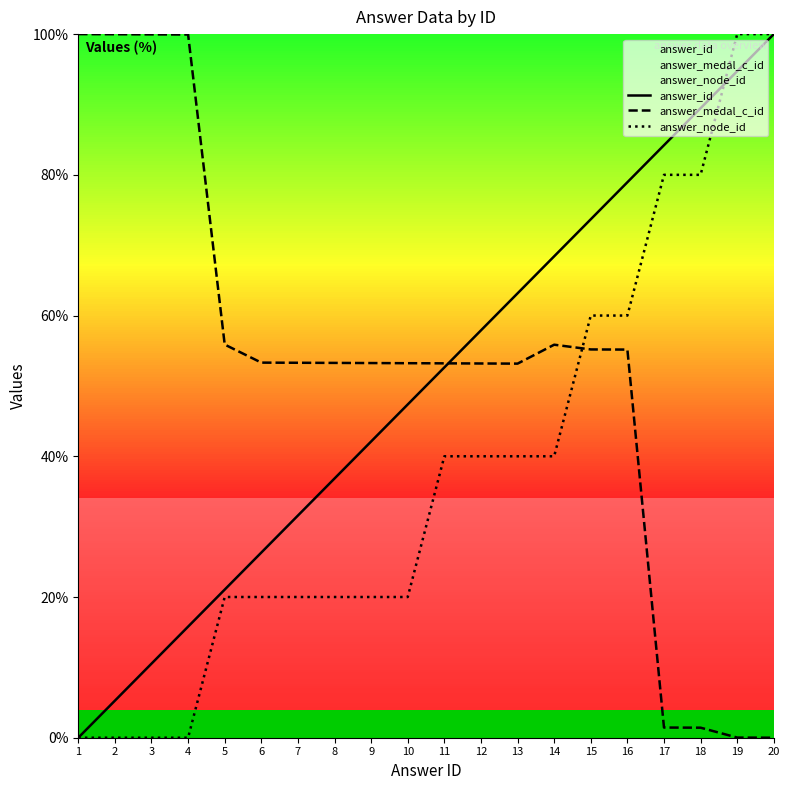

Which series changed the most between 3 and 18?

answer_medal_c_id